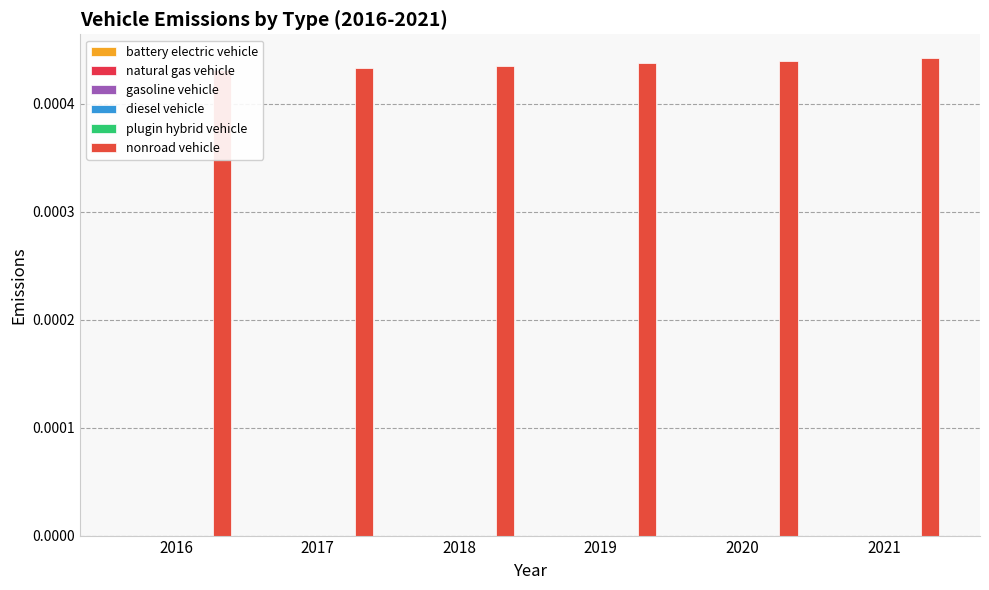

How many nonroad vehicle values are between 0 and 1?

6